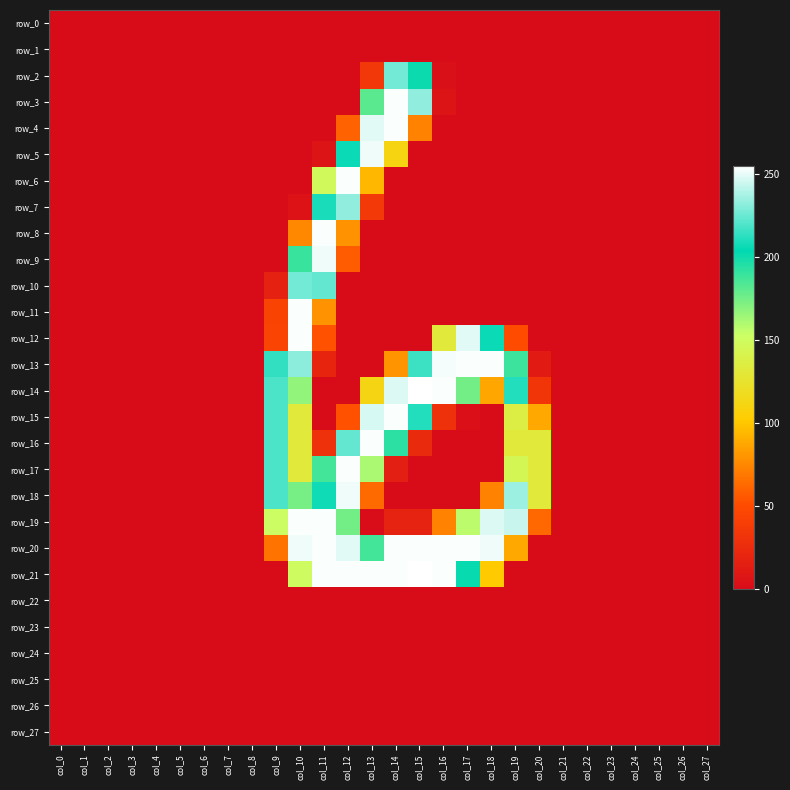

What is the difference between the second highest and minimum values in the row_13 series?

254